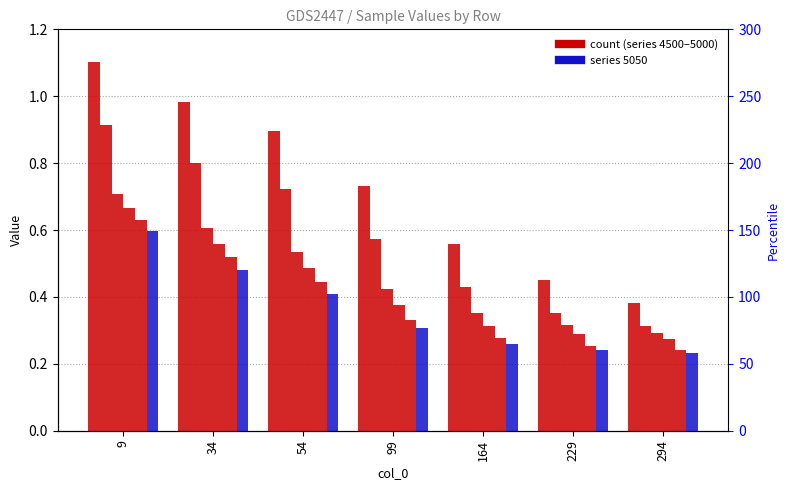

Rank the categories by 5000 value from lowest to highest.

294, 229, 164, 99, 54, 34, 9